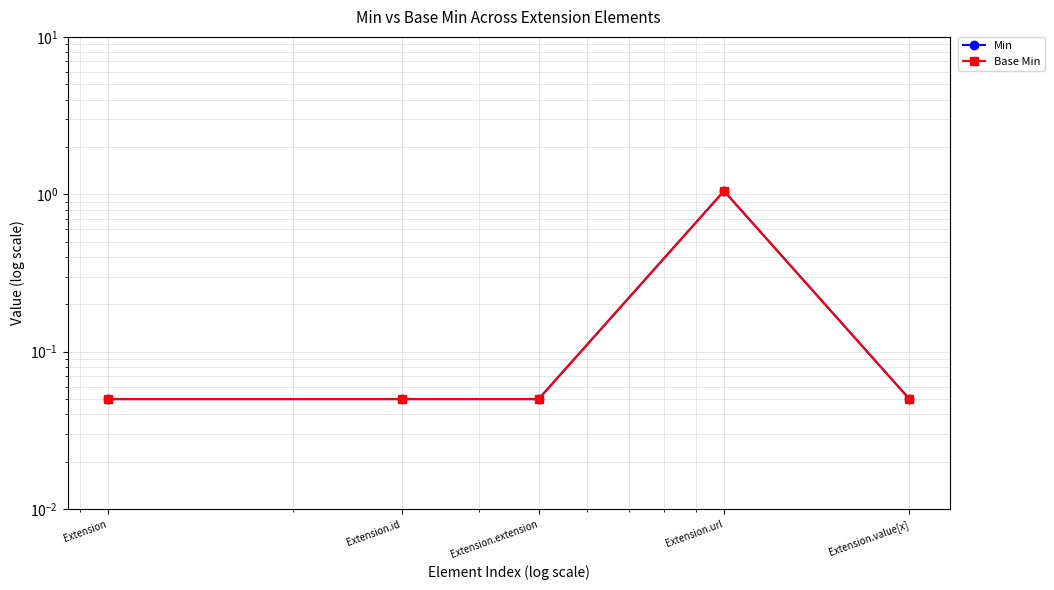

Rank the series by their maximum value, from highest to lowest.

Min, Base Min